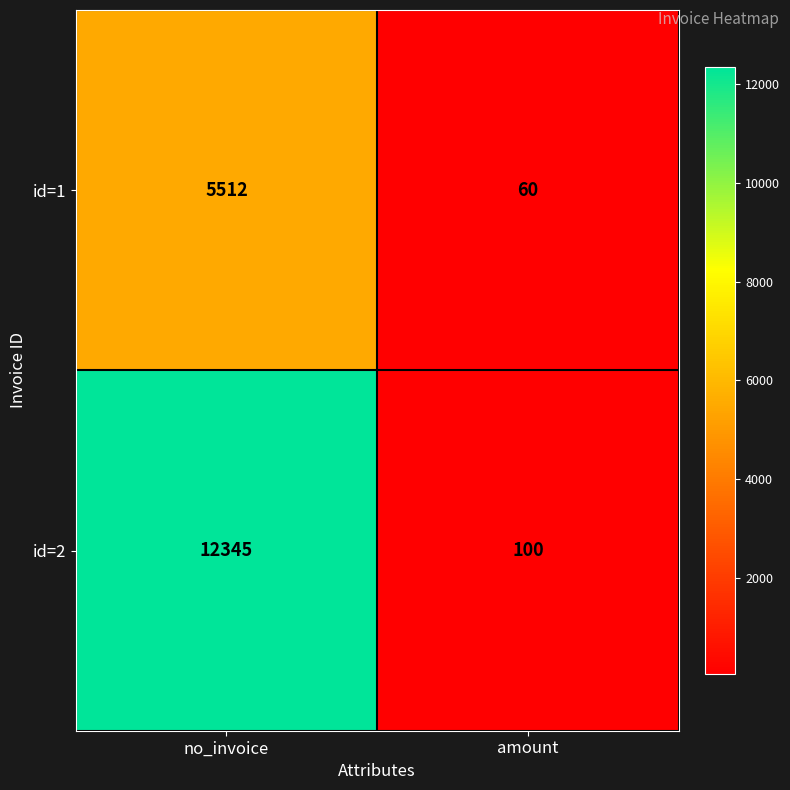

Between no_invoice and amount, which series saw the biggest shift?

id=2